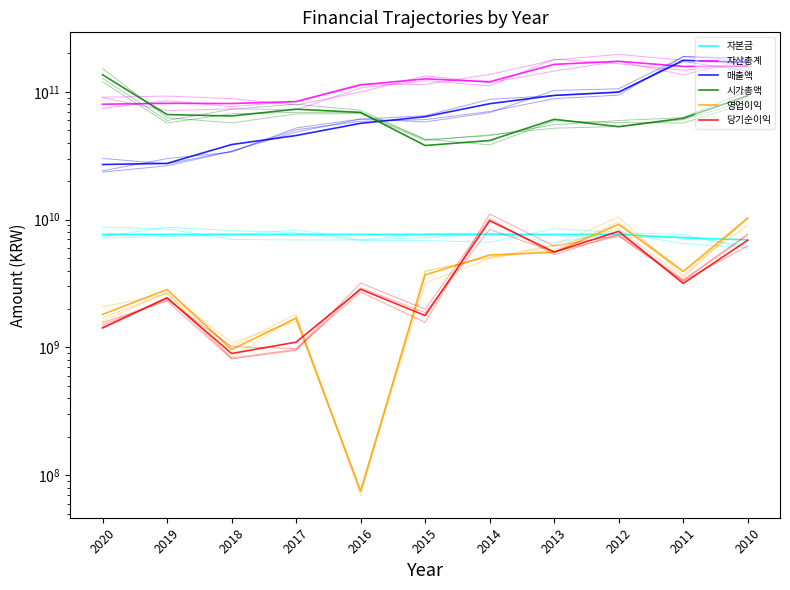

How many series are shown in this chart?

6